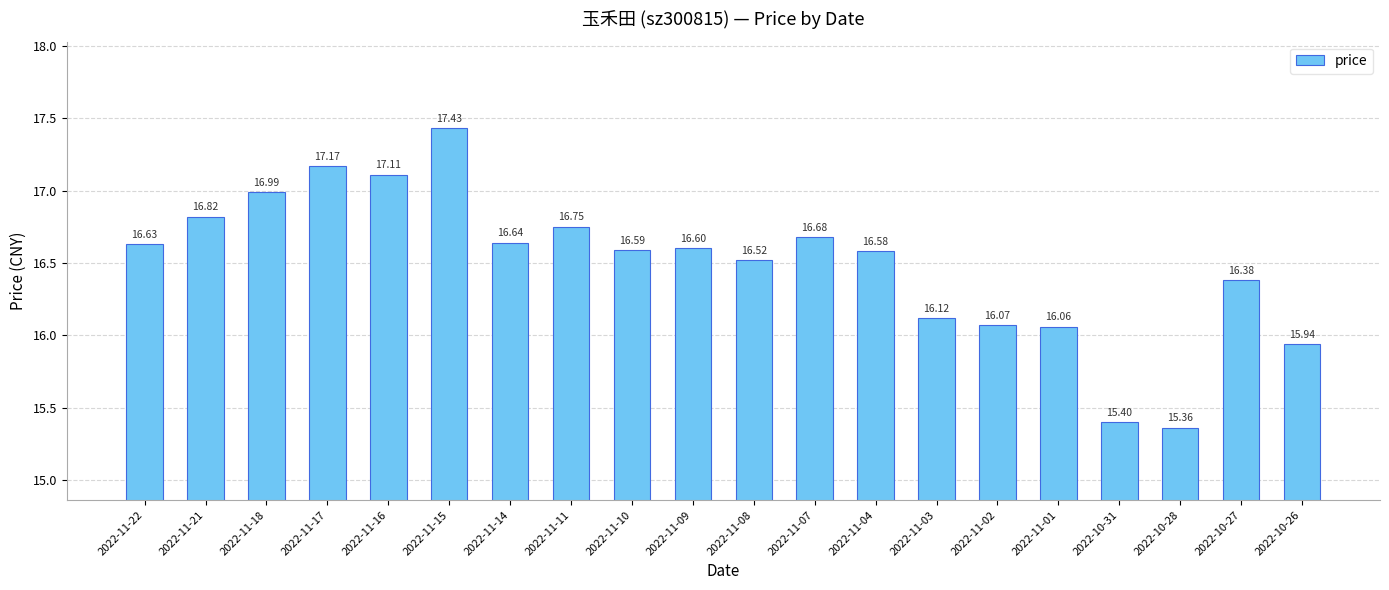

What is the label of the 18th bar from the left?

2022-10-28